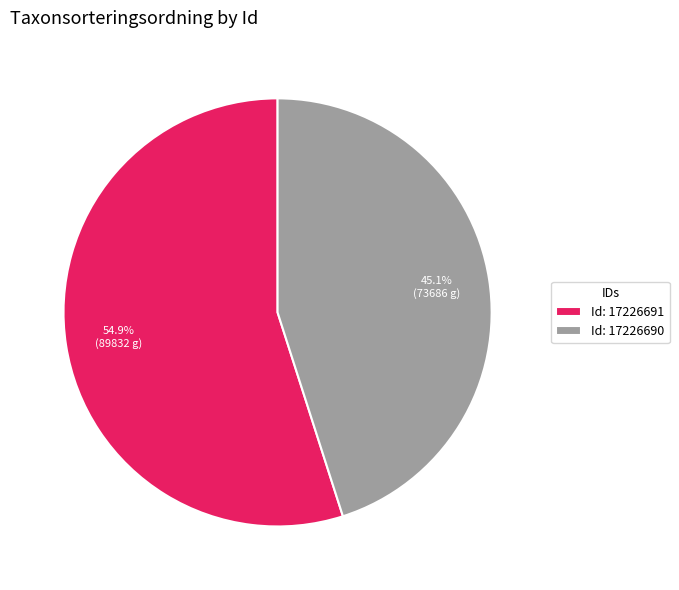

What is the total percentage of Id: 17226691 and Id: 17226690?

100.0%